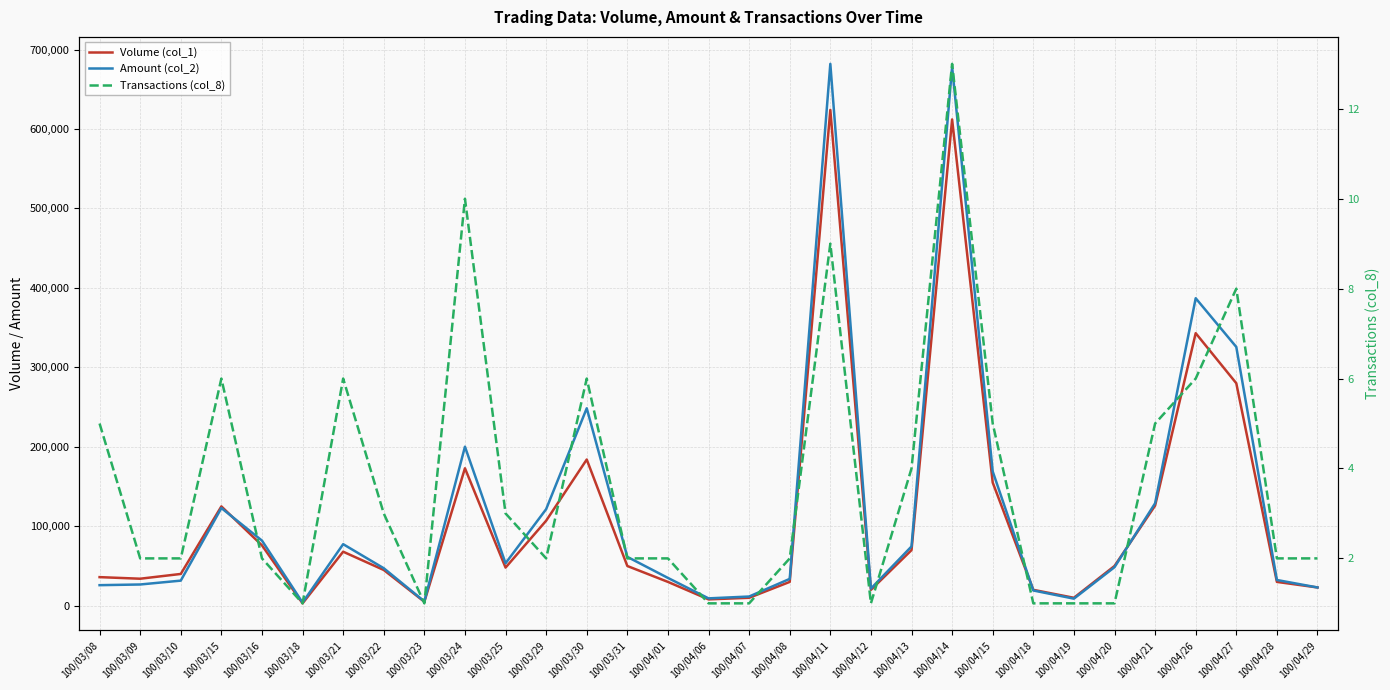

What is the difference between the maximum and minimum values in the Transactions (col_8) series?

12